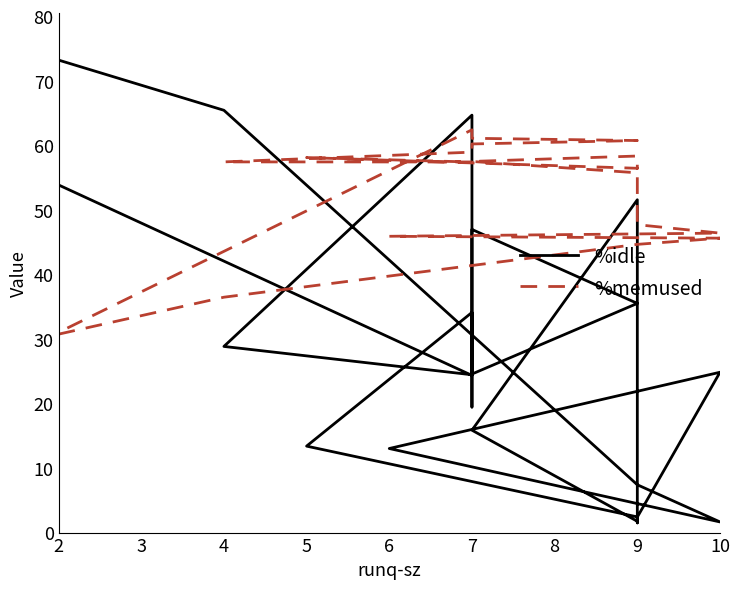

How many data points does each series have?

27